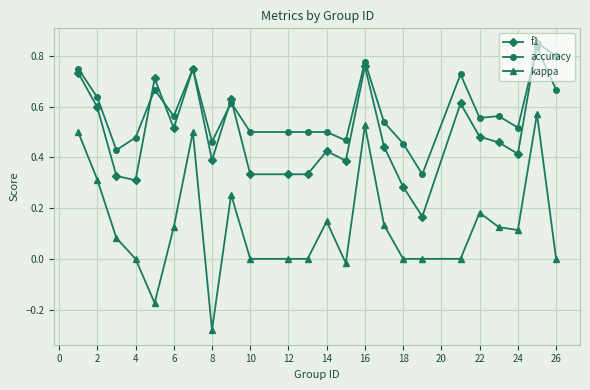

True or false: accuracy and kappa cross at least once.

False